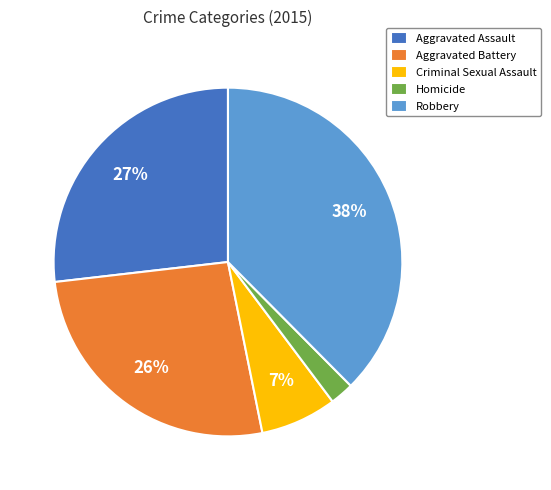

Which category has the smallest portion of the pie?

Homicide